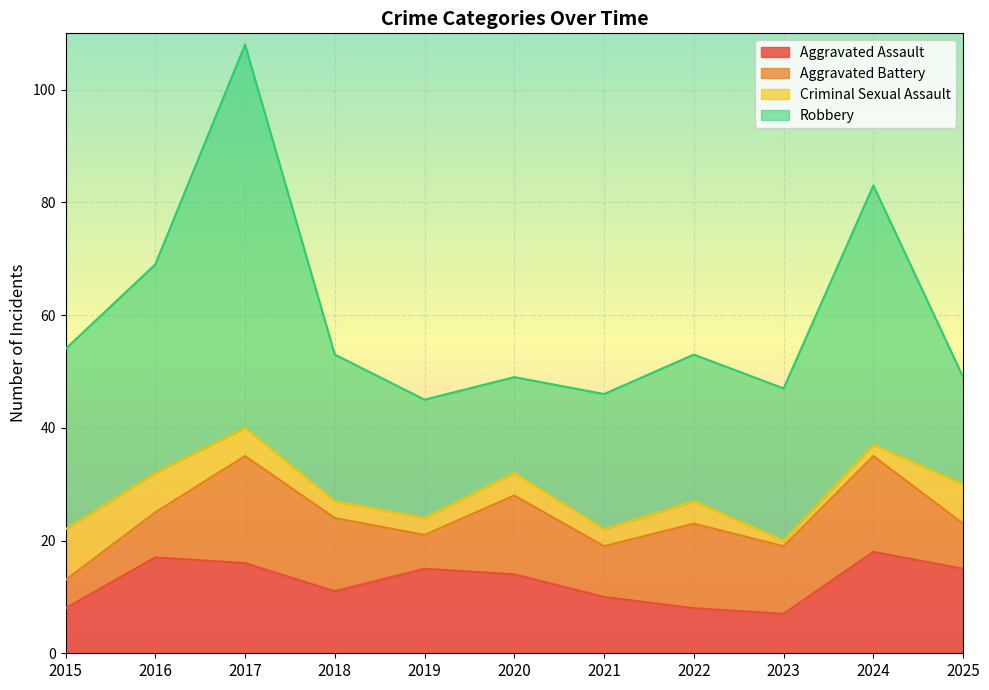

Does the chart display data point markers on the line(s)?

No